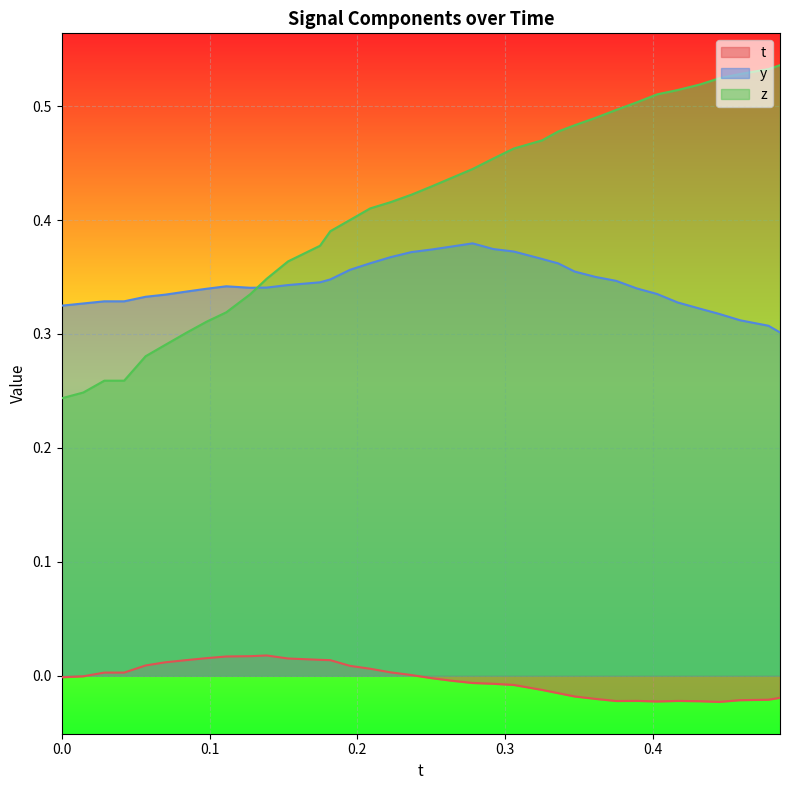

List the series in order of their peak value, lowest first.

t, y, z